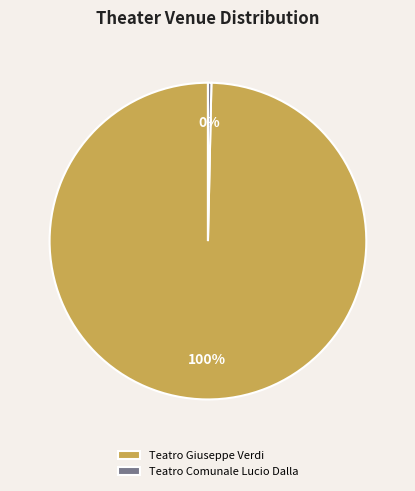

What is the smallest slice in the pie chart?

Teatro Comunale Lucio Dalla